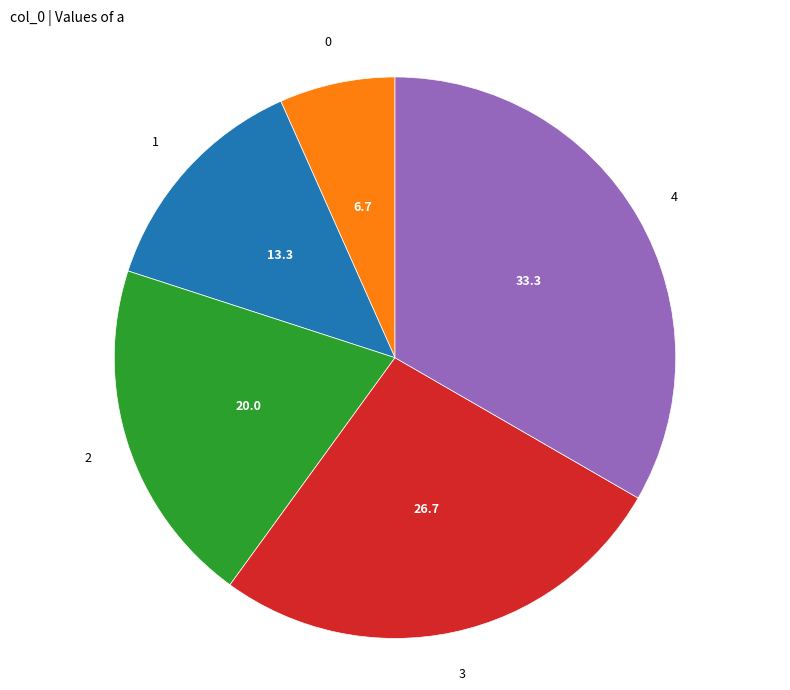

Does 3 represent more than half of the total?

No